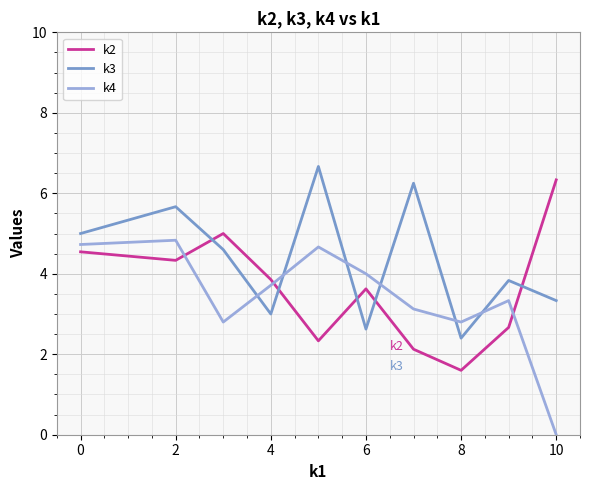

What is the difference between the maximum and minimum values in the k2 series?

4.7